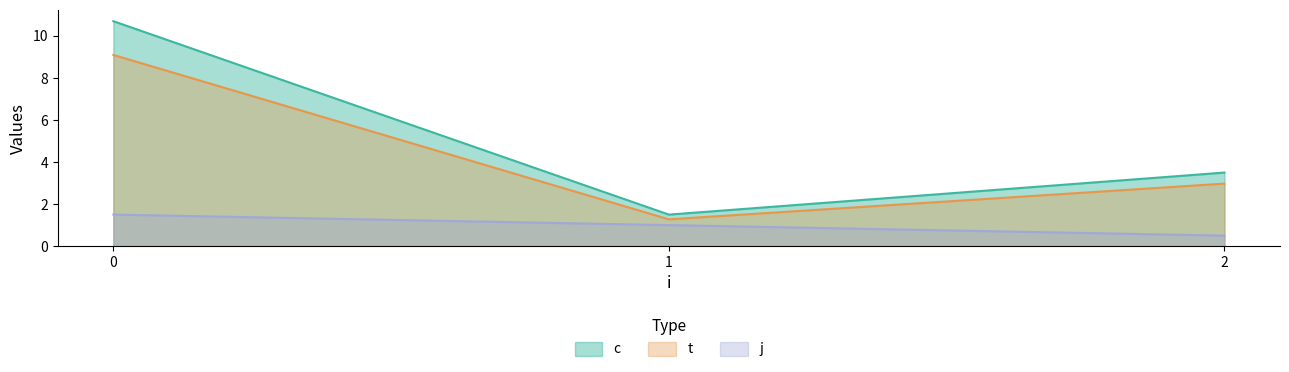

Which series changed the most between 0 and 2?

c